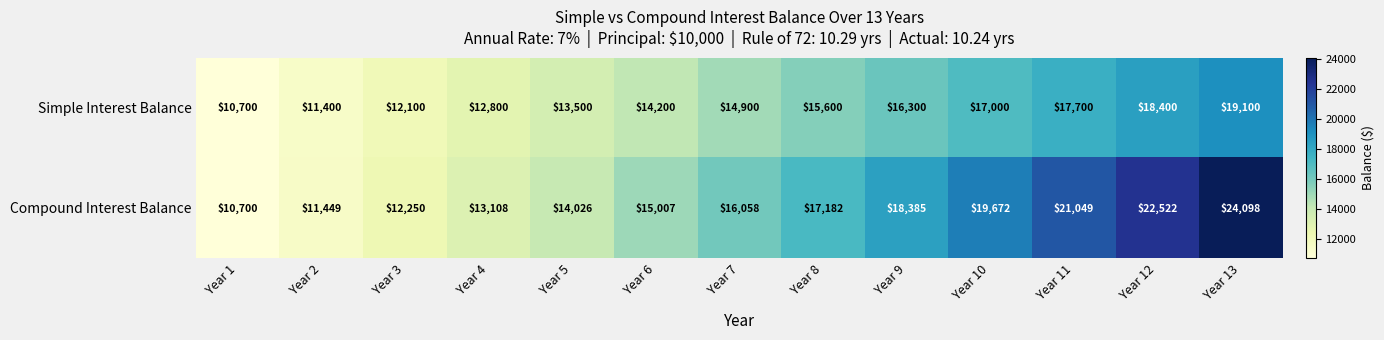

List the series in order of their overall mean, highest first.

Compound Interest Balance, Simple Interest Balance